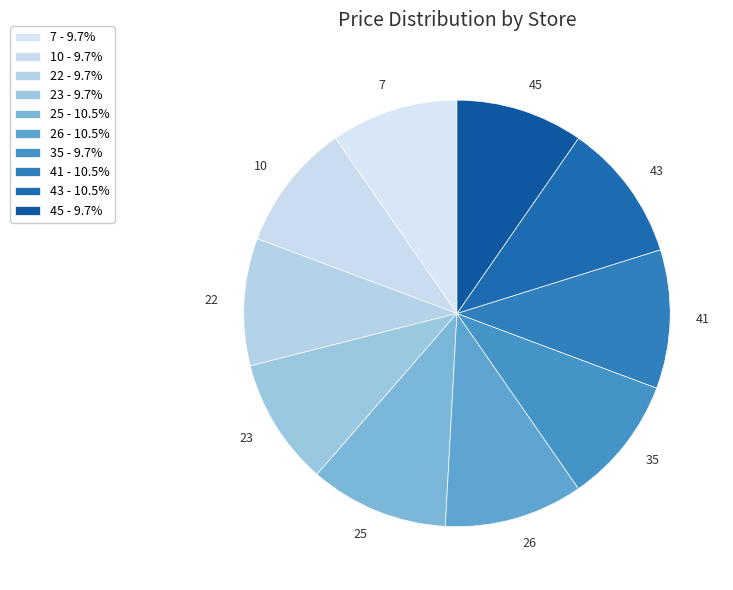

How many slices are in this pie chart?

10